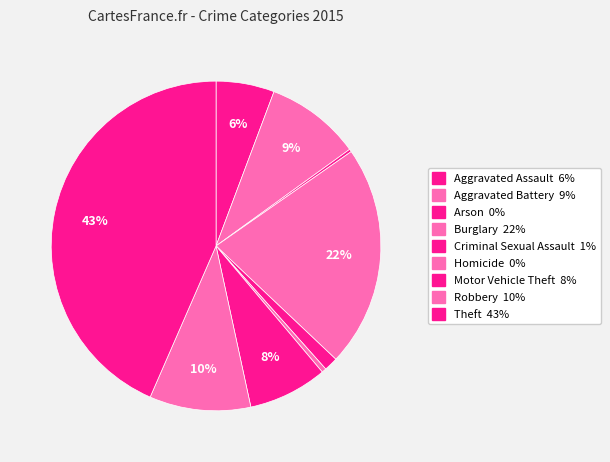

Count the number of slices in the pie.

9